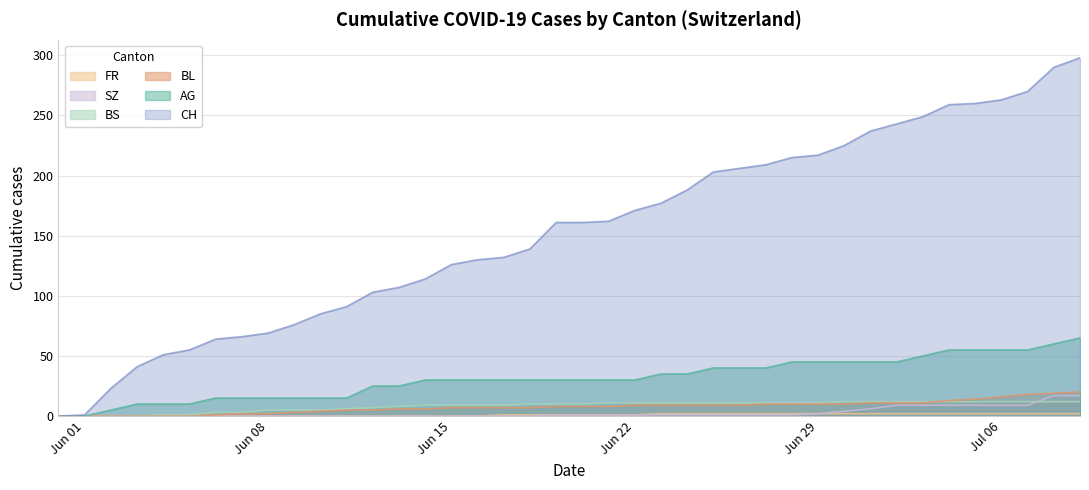

What are all the series names shown in the legend?

CH, AG, BL, BS, SZ, FR